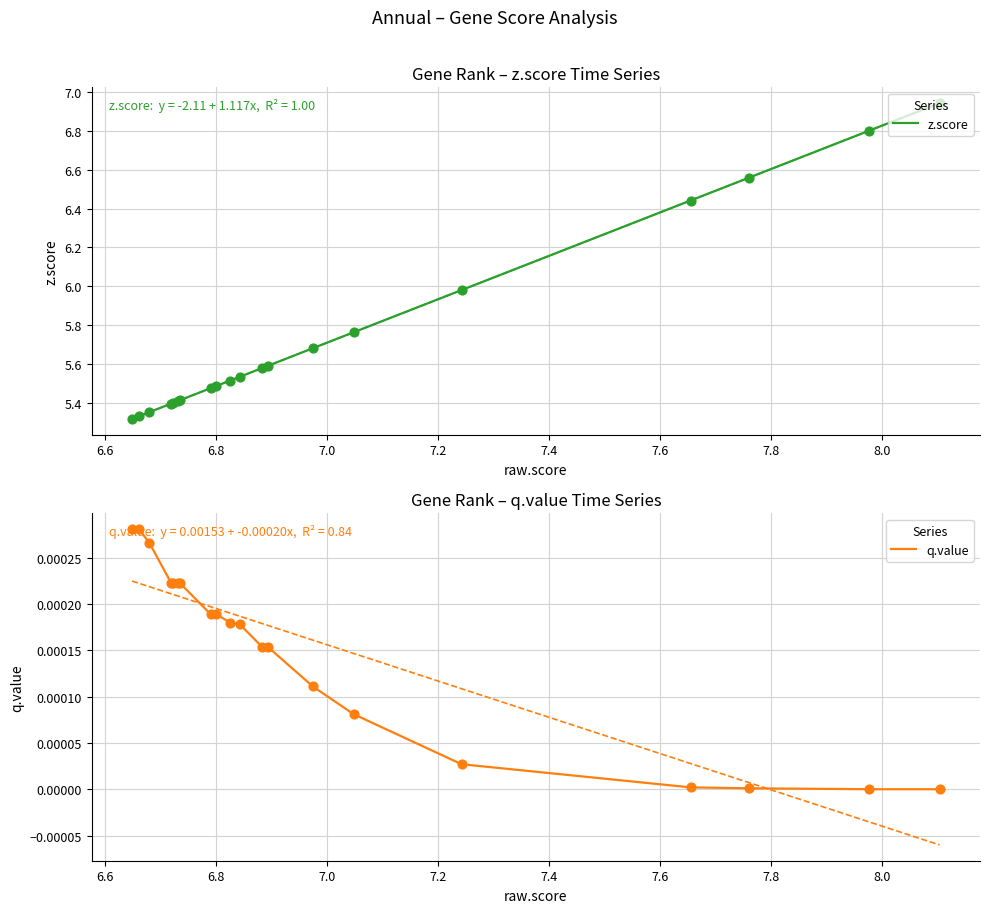

Is the value of q.value at 7.2 greater than the value of z.score at 19?

No